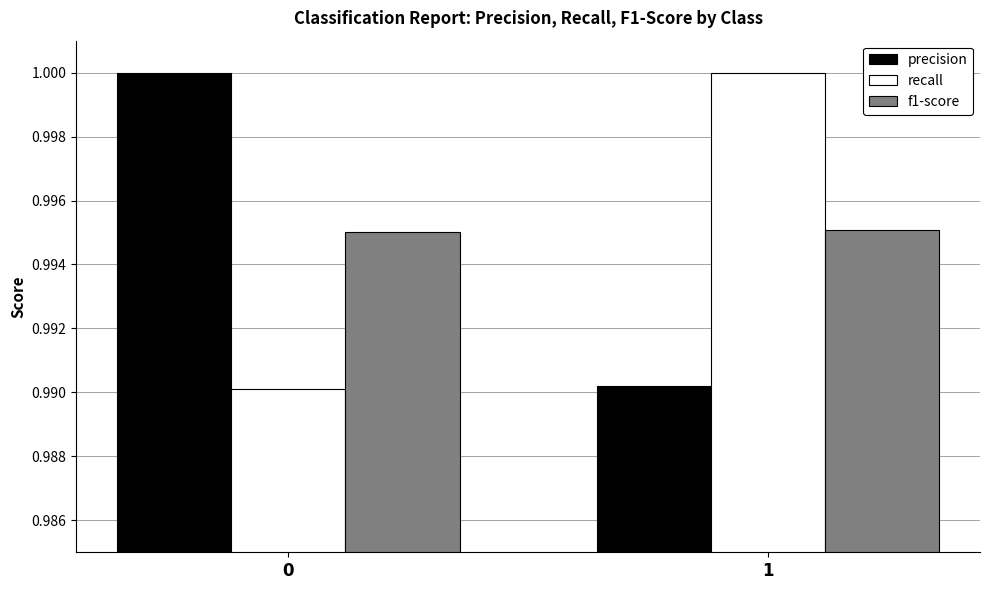

Does the chart contain stacked bars?

No